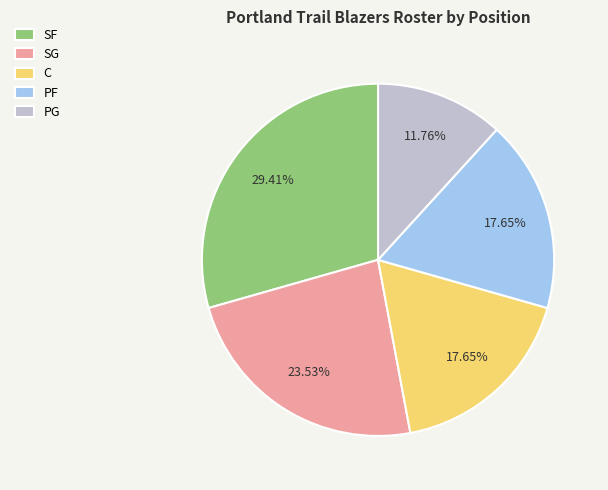

To the nearest percent, what is the average slice percentage?

20%